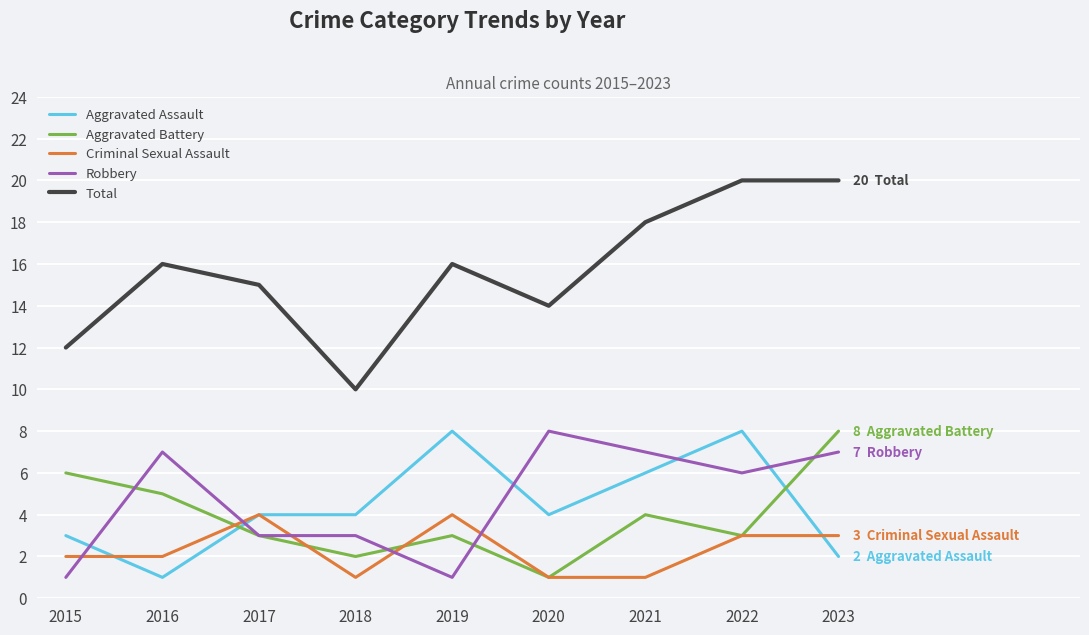

At which category does Total reach its first local peak?

2016